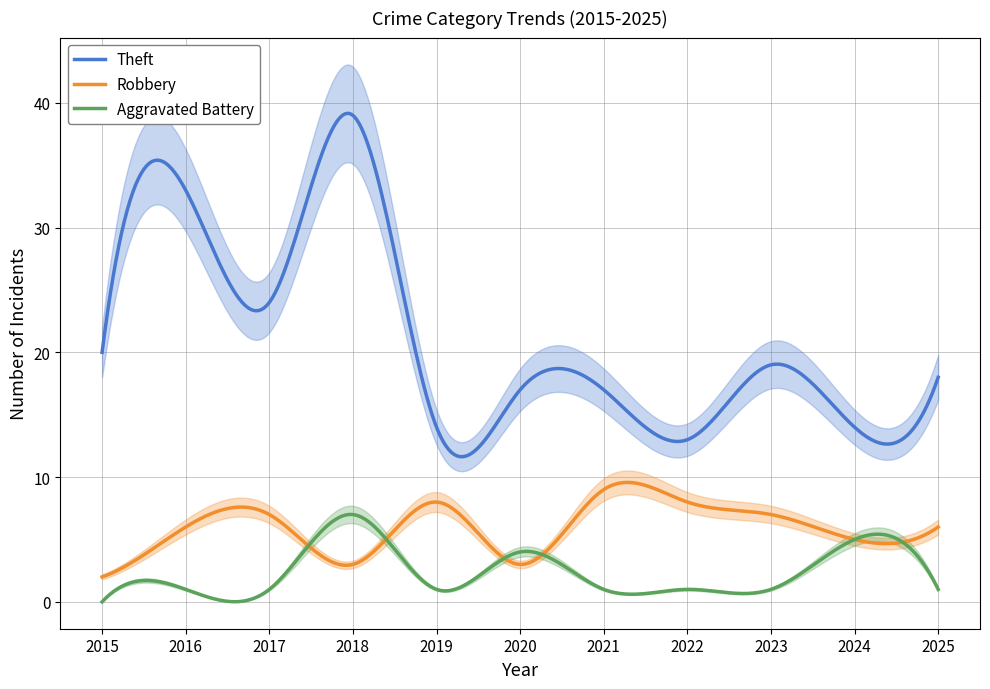

Which series changed the most between 2021 and 2023?

Theft